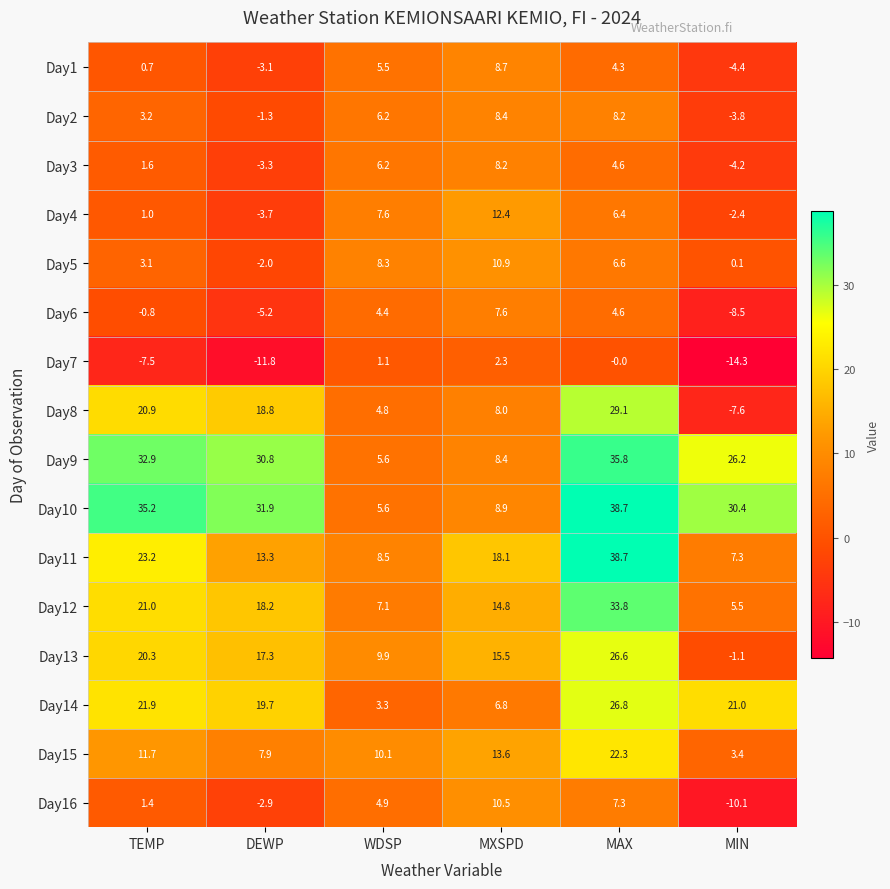

The Day14 series shows 6.8 at MXSPD. True or false?

True